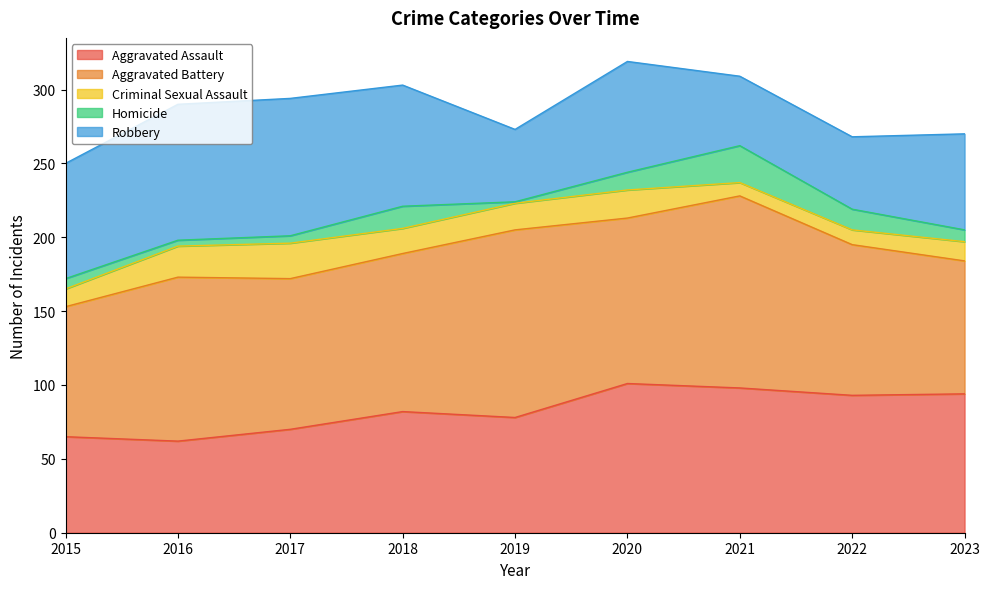

In Robbery, how many points are higher than both neighbors (excluding endpoints)?

2